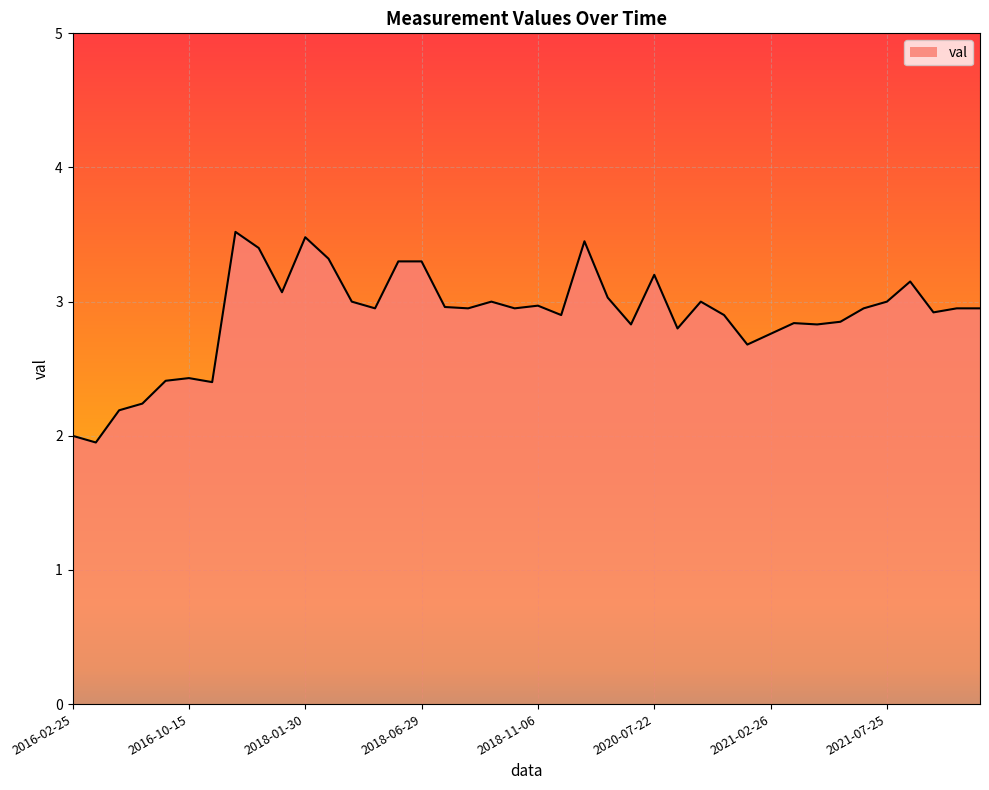

What is the sum of all values?

115.8